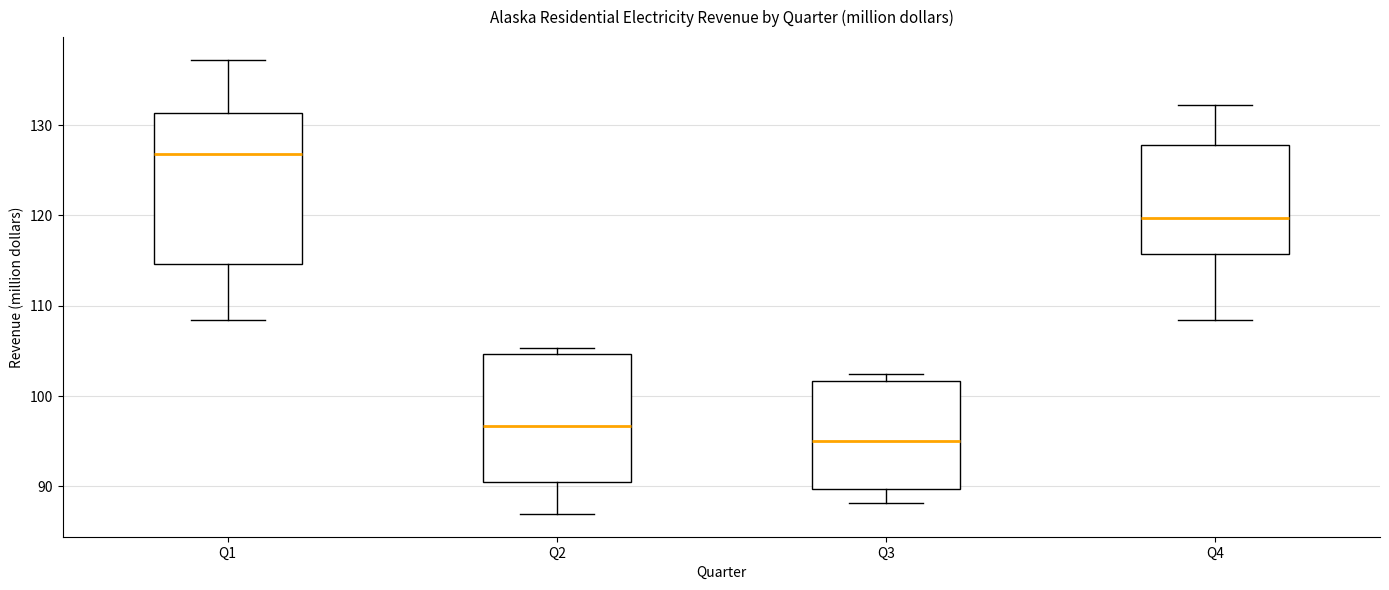

Reading left to right, transcribe this box plot: for each box, give where its median line is, the range the box spans, and where its two whiskers end, as read against the y-axis. The values are not printed on the chart, so give them approximately, as read against the axis.

Q1: median 127, box 115 to 131, whiskers 108 to 137
Q2: median 97, box 90 to 105, whiskers 87 to 105 (just above the box's upper edge)
Q3: median 95, box 90 to 102, whiskers 88 to 102 (just above the box's upper edge)
Q4: median 120, box 116 to 128, whiskers 108 to 132